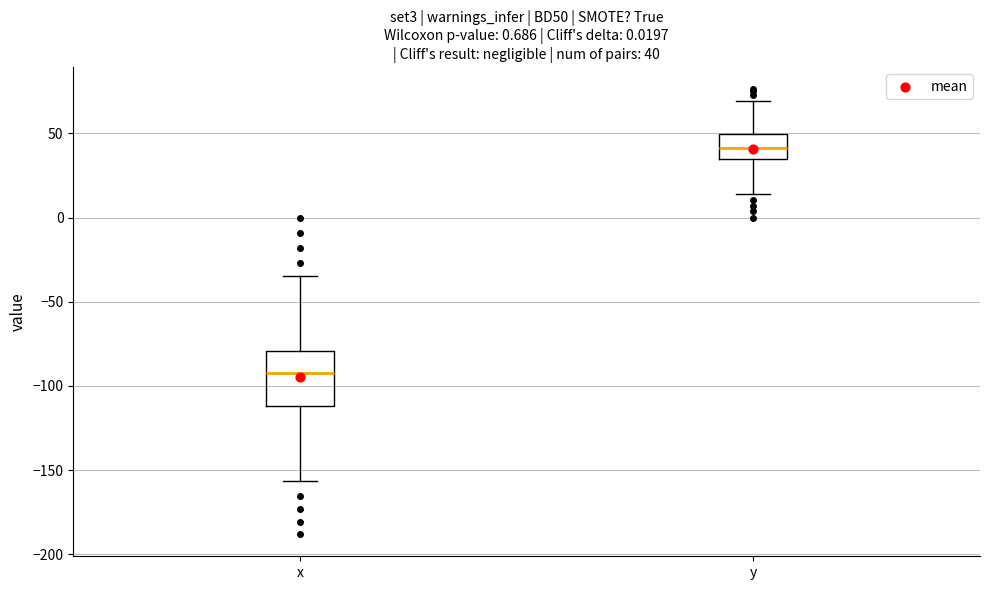

Which box's median line is the lowest?

x